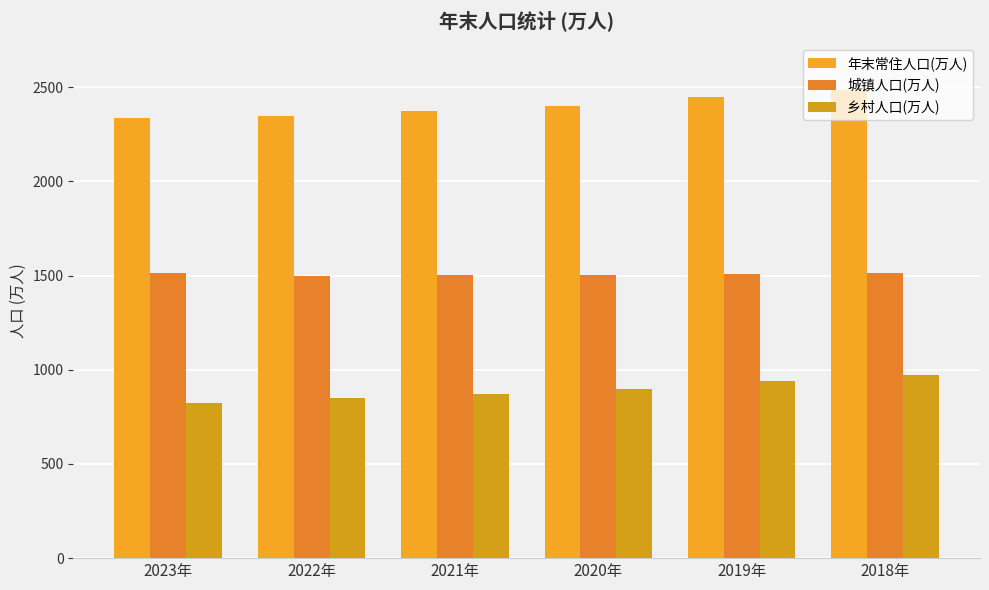

At which category does the chart reach its minimum across all series?

2023年